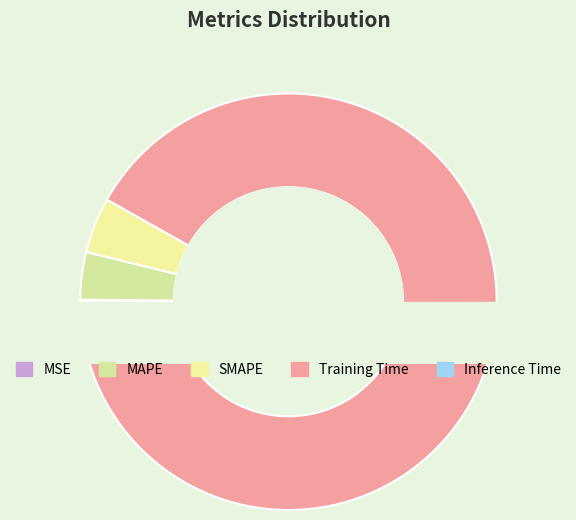

To the nearest percent, what is the average slice percentage?

20%